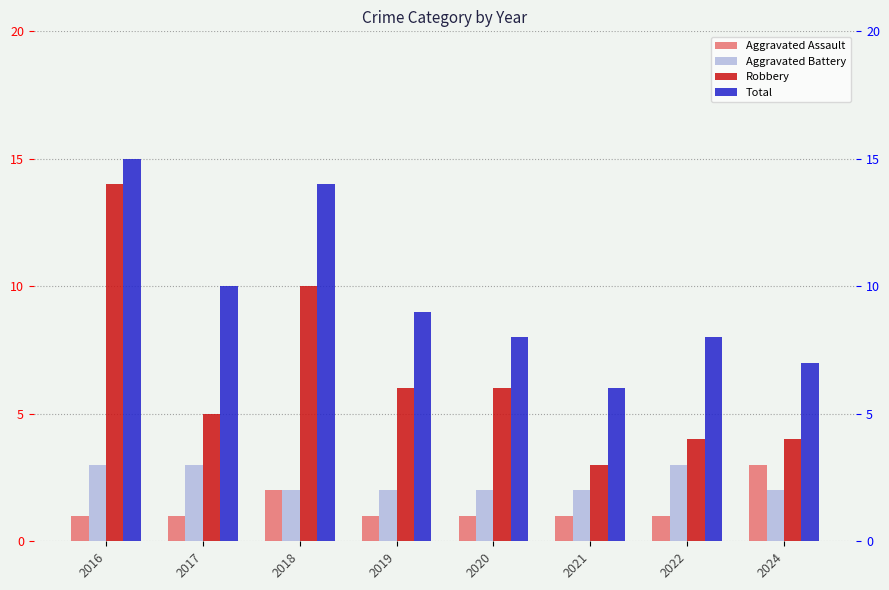

List the labels in order of Aggravated Assault value, largest first.

2024, 2018, 2016, 2017, 2019, 2020, 2021, 2022